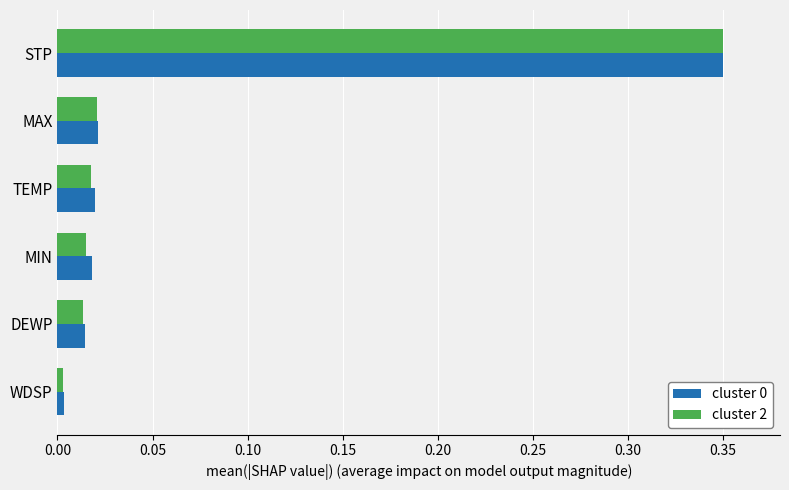

True or false: cluster 2 has a value of 0.0 at MAX.

True